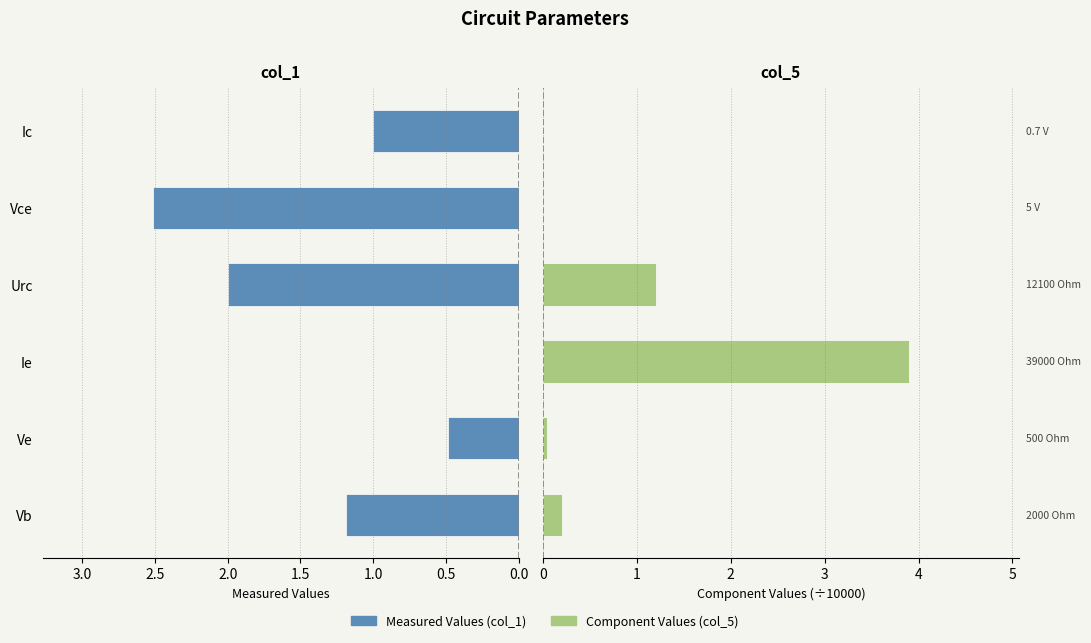

How many groups of bars are there?

6